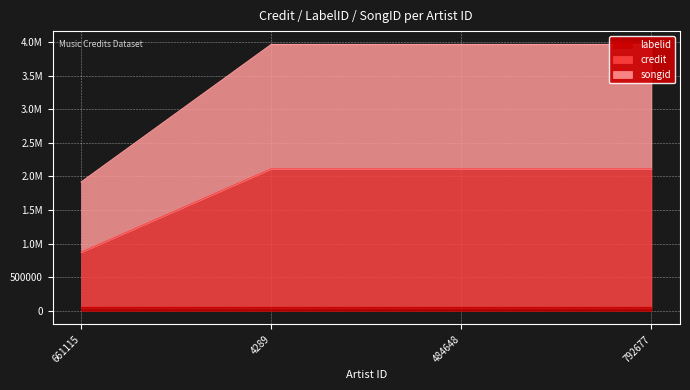

What is the label of the 3rd point from the right?

4289